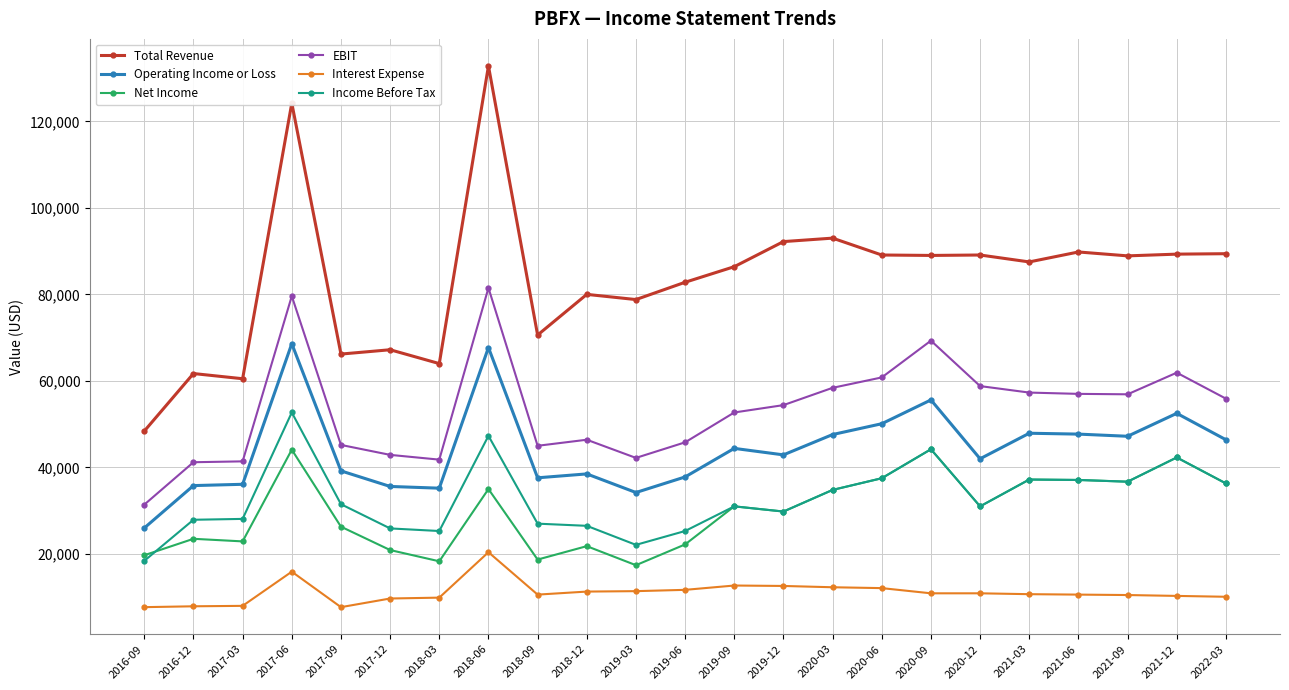

How many values in the EBIT series are below 54400?

11